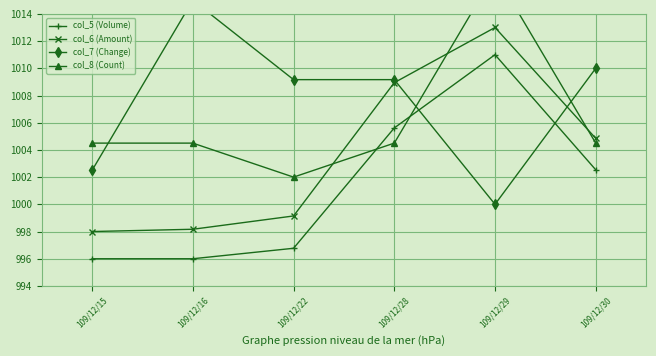

What is the value of the col_8 (Count) point at the 6th from the left?

1004.5